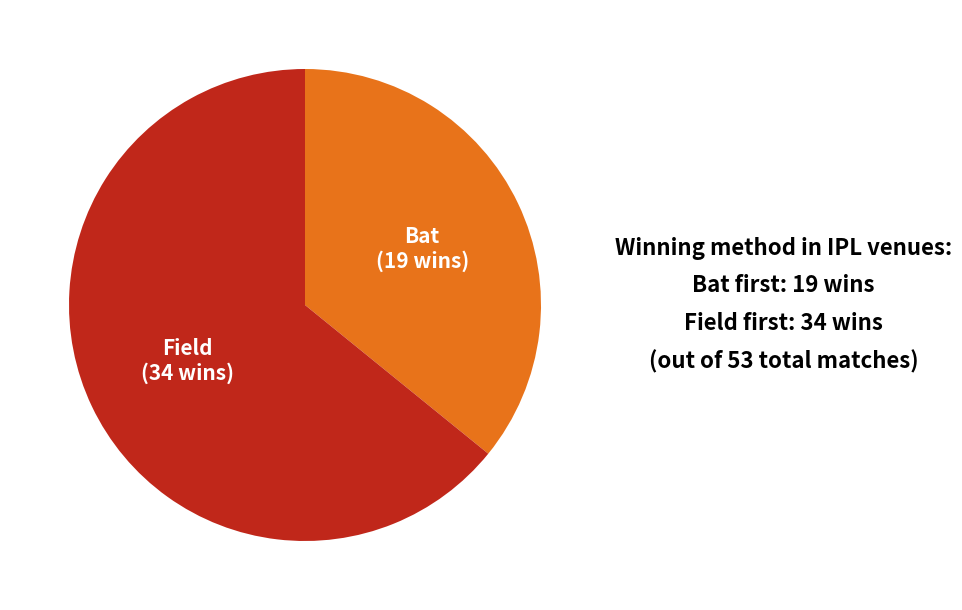

Is there any slice that represents more than half of the pie?

Yes